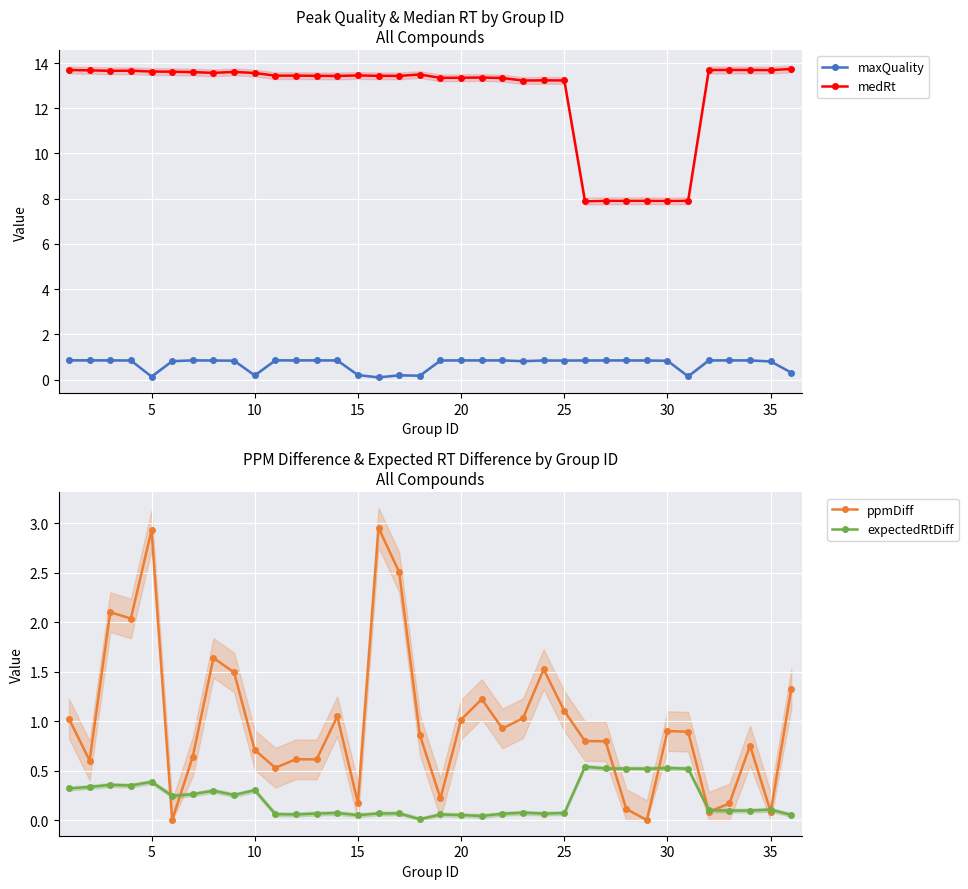

What are all the series names shown in the legend?

maxQuality, medRt, ppmDiff, expectedRtDiff